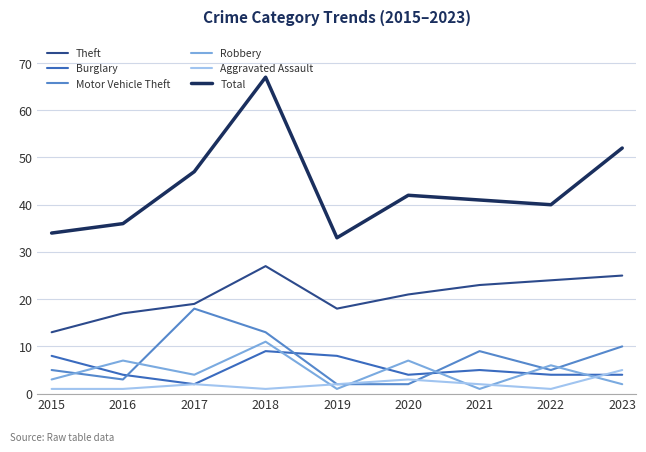

How many Aggravated Assault values are between 1 and 2?

7